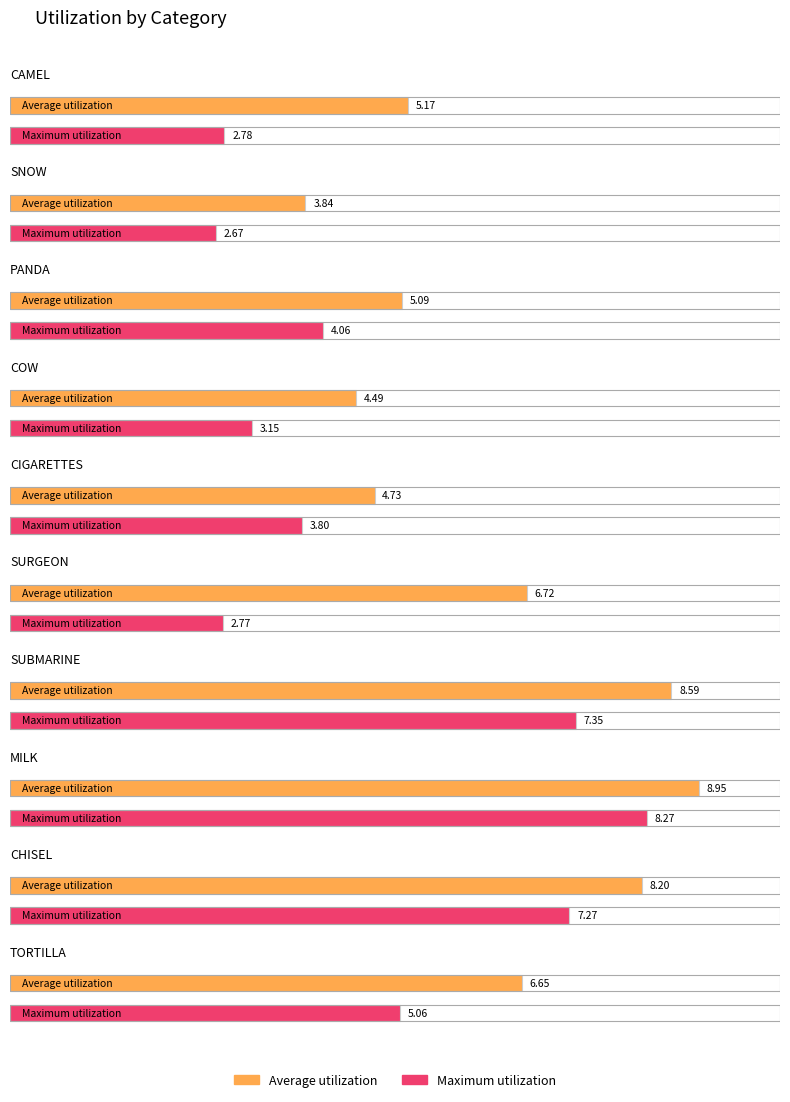

Where is Average utilization nearest to the value 6?

TORTILLA